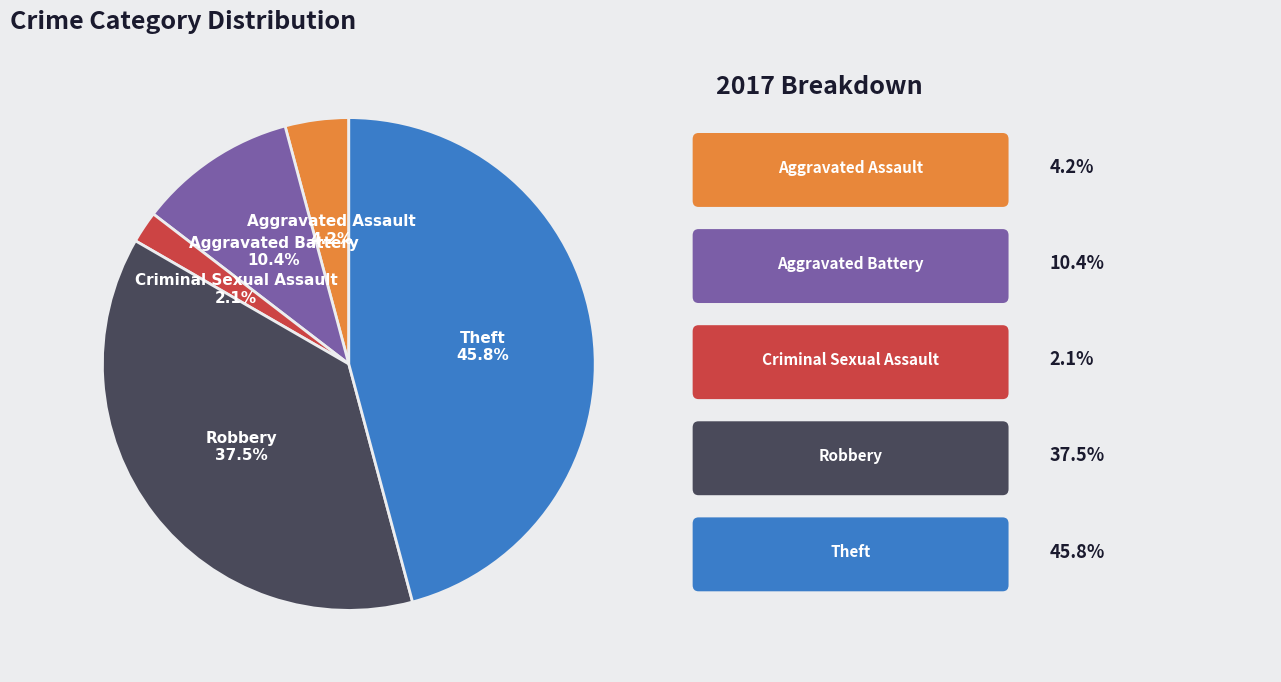

Count the number of slices in the pie.

5